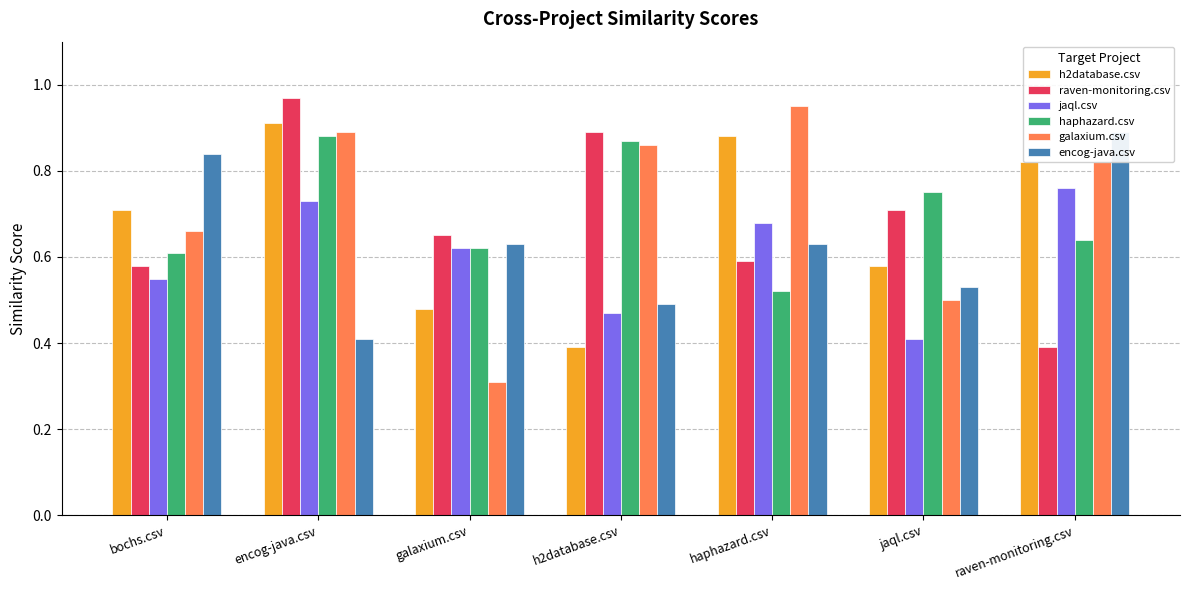

What is the average value of the galaxium.csv series?

0.7